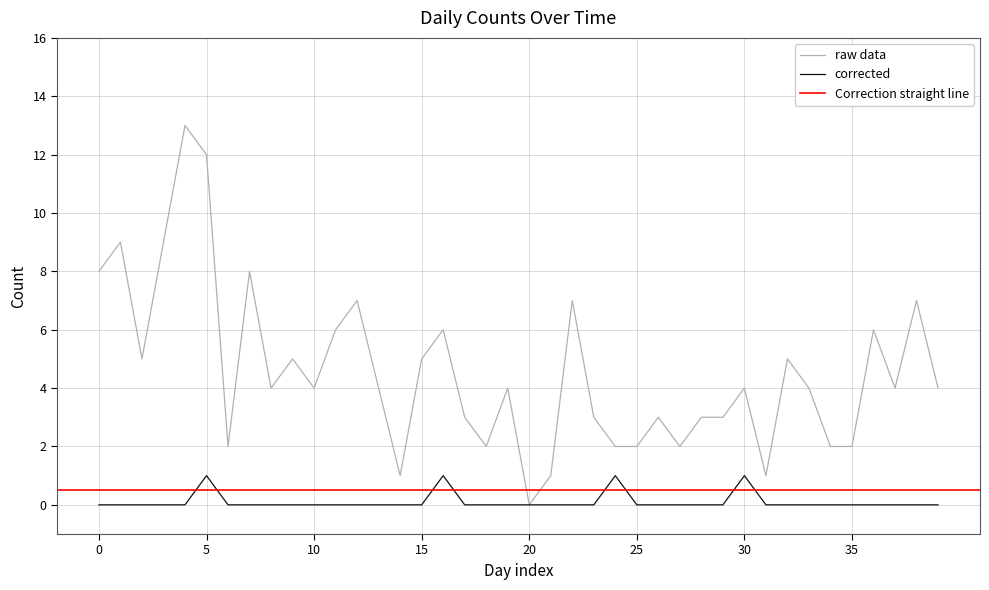

Is it true that raw data equals 2 at 25?

True